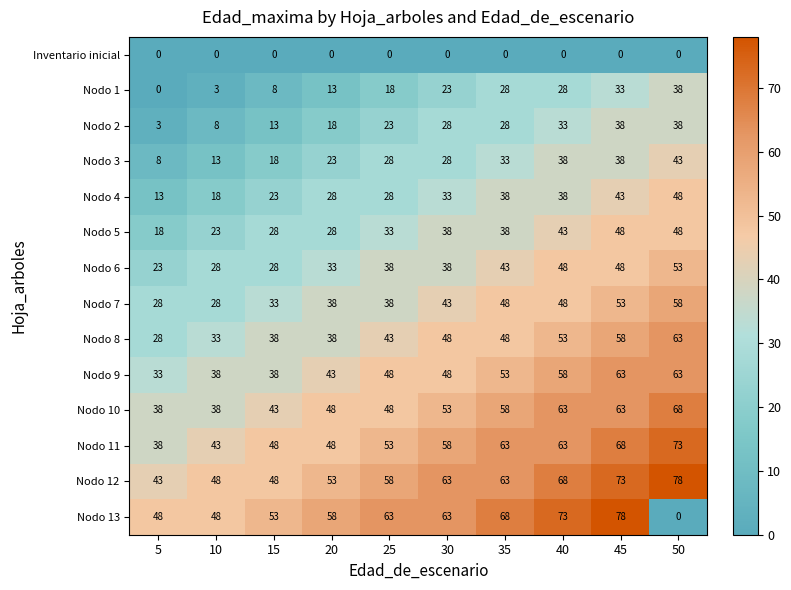

What is the sum of the Nodo 2 values at 5 and 45?

41